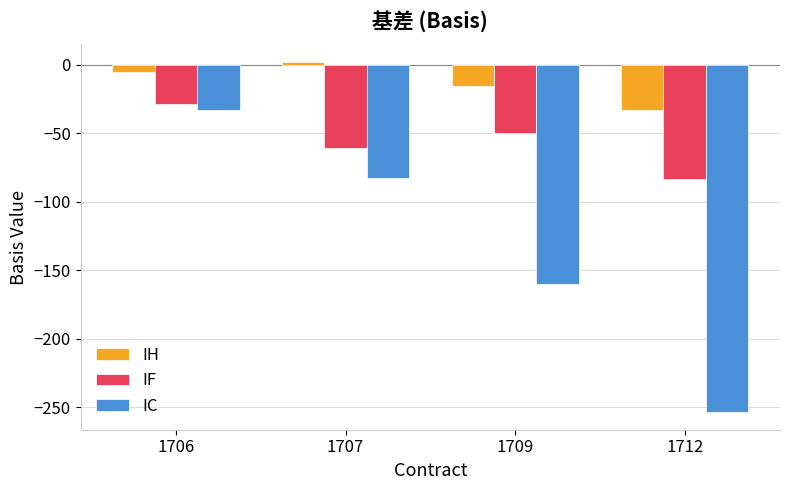

At which label is IC closest to -143?

1709